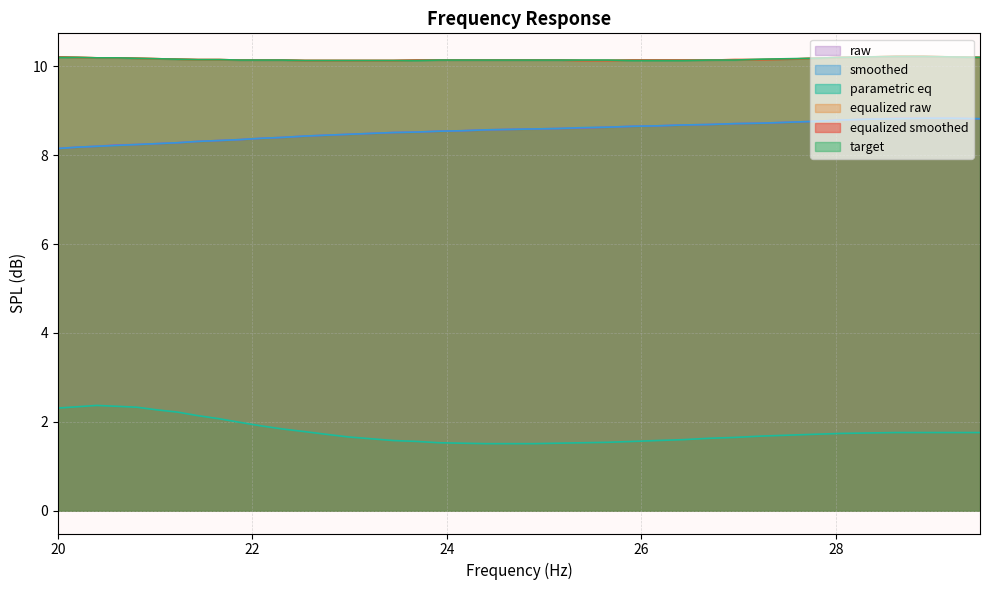

How many equalized_raw values are between 10 and 11?

40